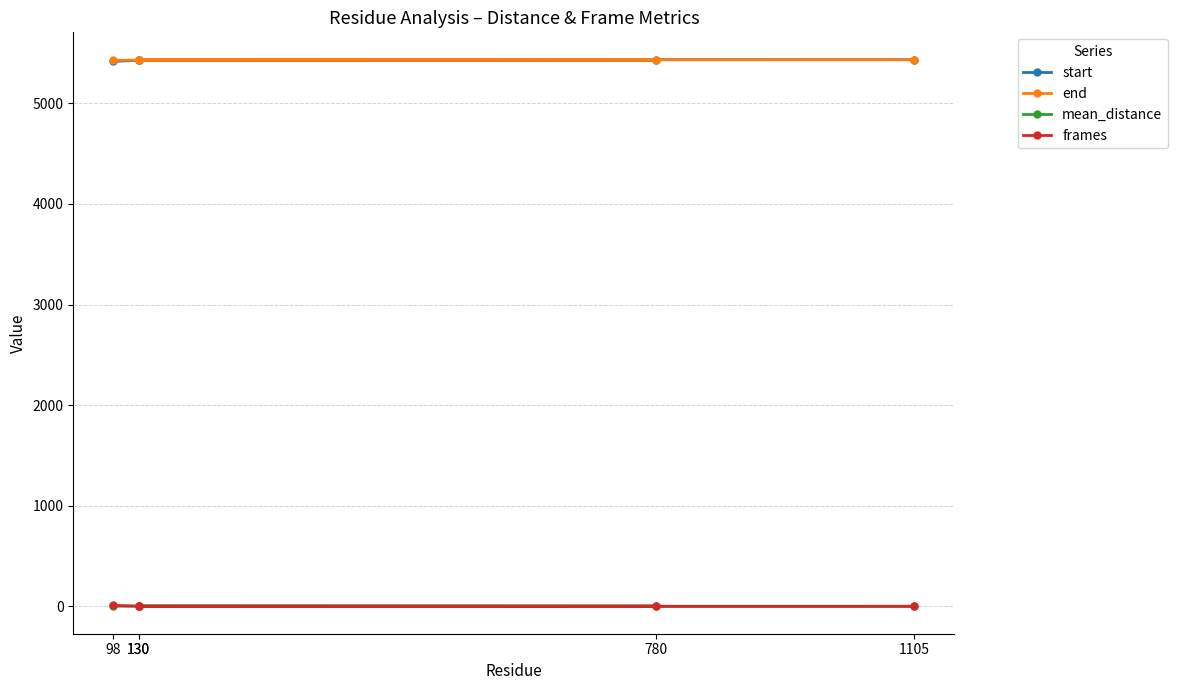

Does the chart have visible grid lines?

Yes